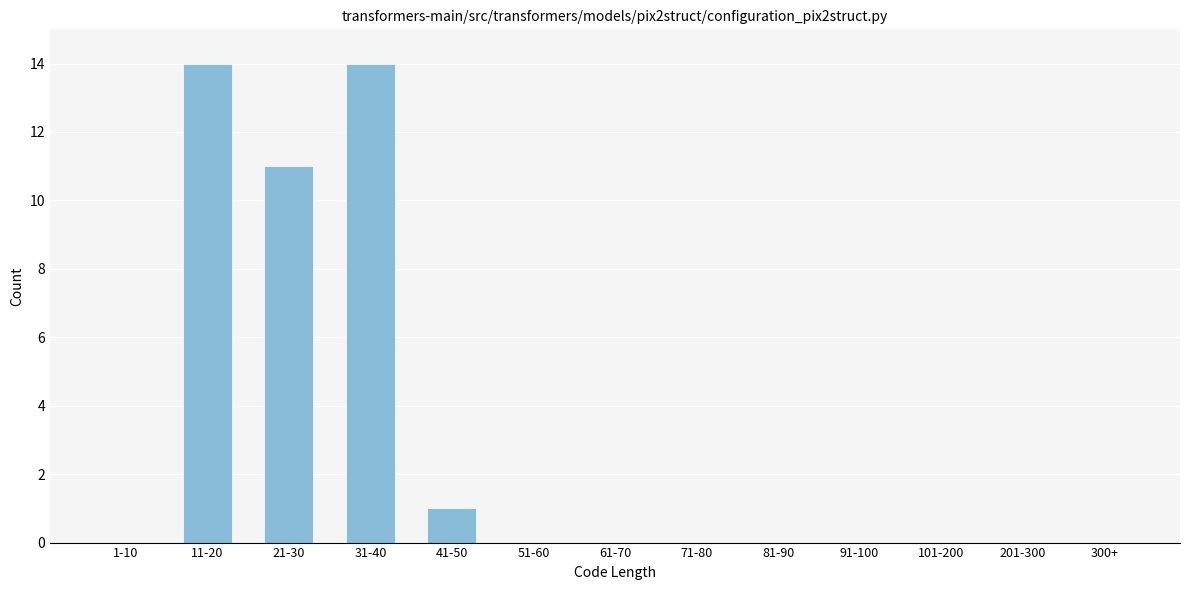

Reading right to left, extract all data points from this chart.

300+=0	201-300=0	101-200=0	91-100=0	81-90=0	71-80=0	61-70=0	51-60=0	41-50=1	31-40=14	21-30=11	11-20=14	1-10=0